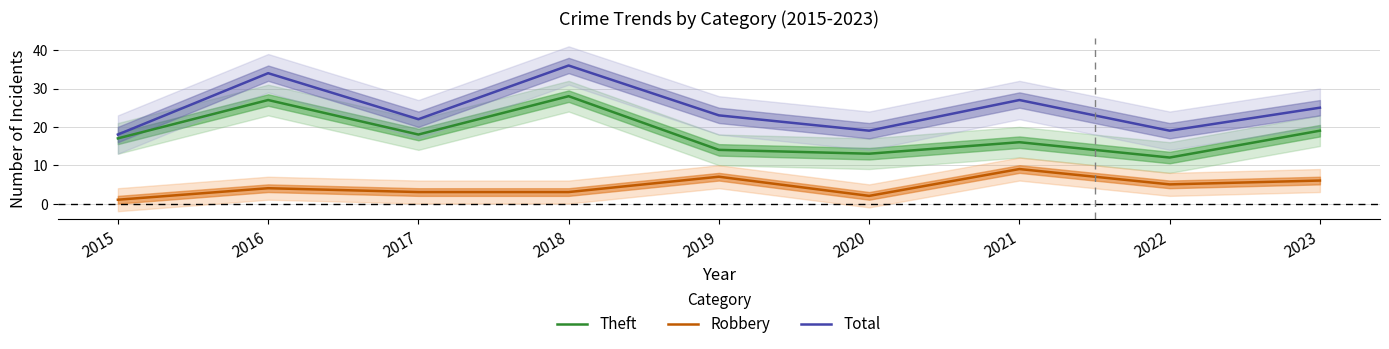

What is the sum of all Total values?

223